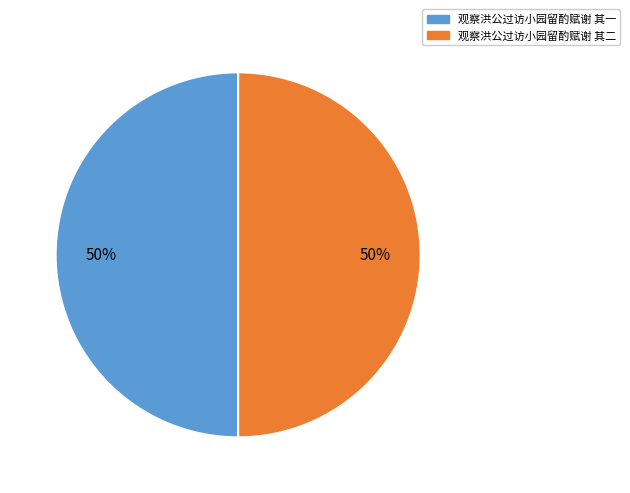

How many segments does this pie chart have?

2